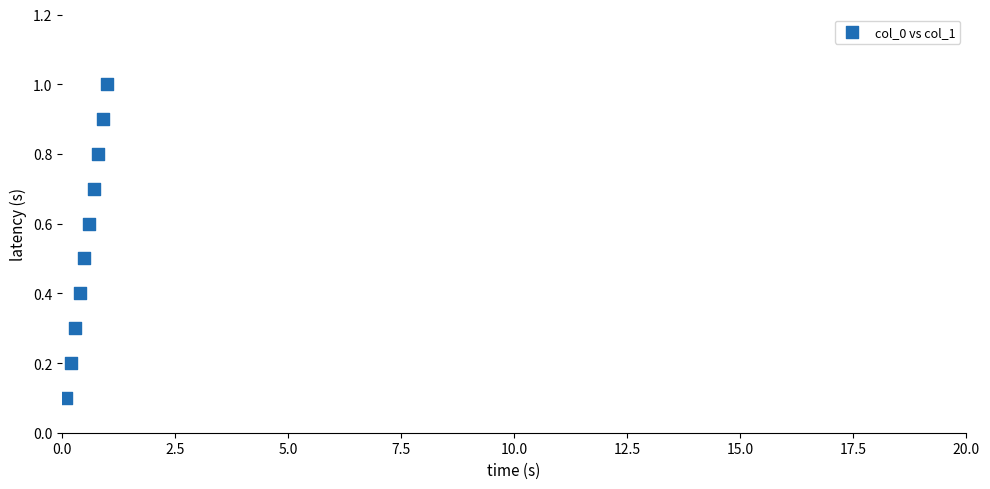

What is the average X value?

0.6